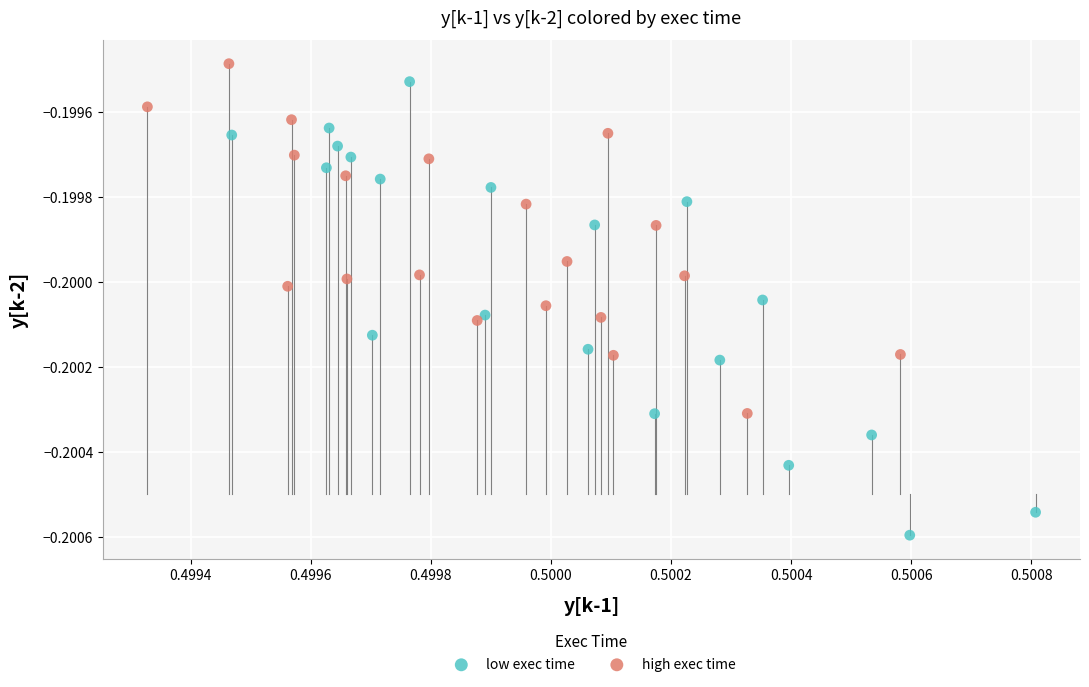

Which series reaches the minimum Y coordinate?

low exec time